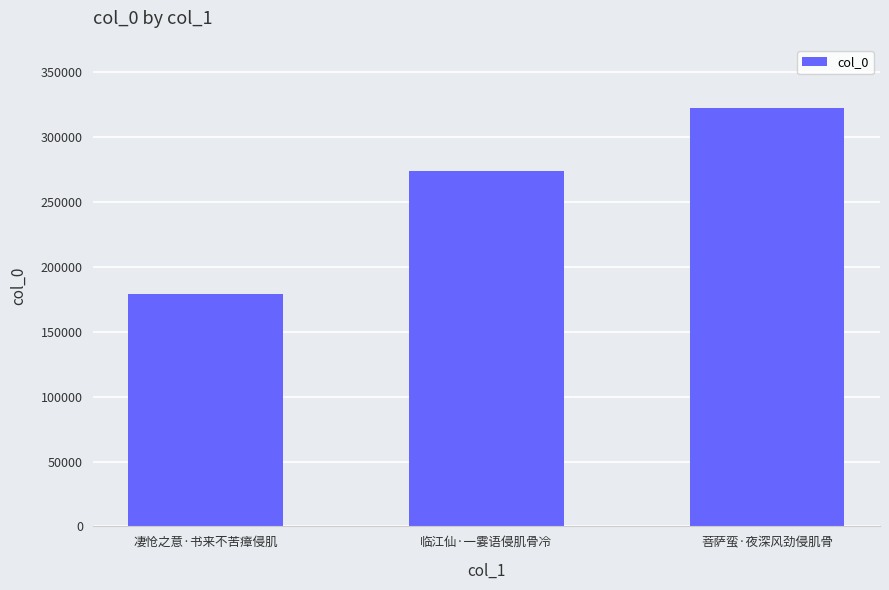

List the labels in order of value, largest first.

菩萨蛮·夜深风劲侵肌骨, 临江仙·一霎语侵肌骨冷, 凄怆之意·书来不苦瘴侵肌